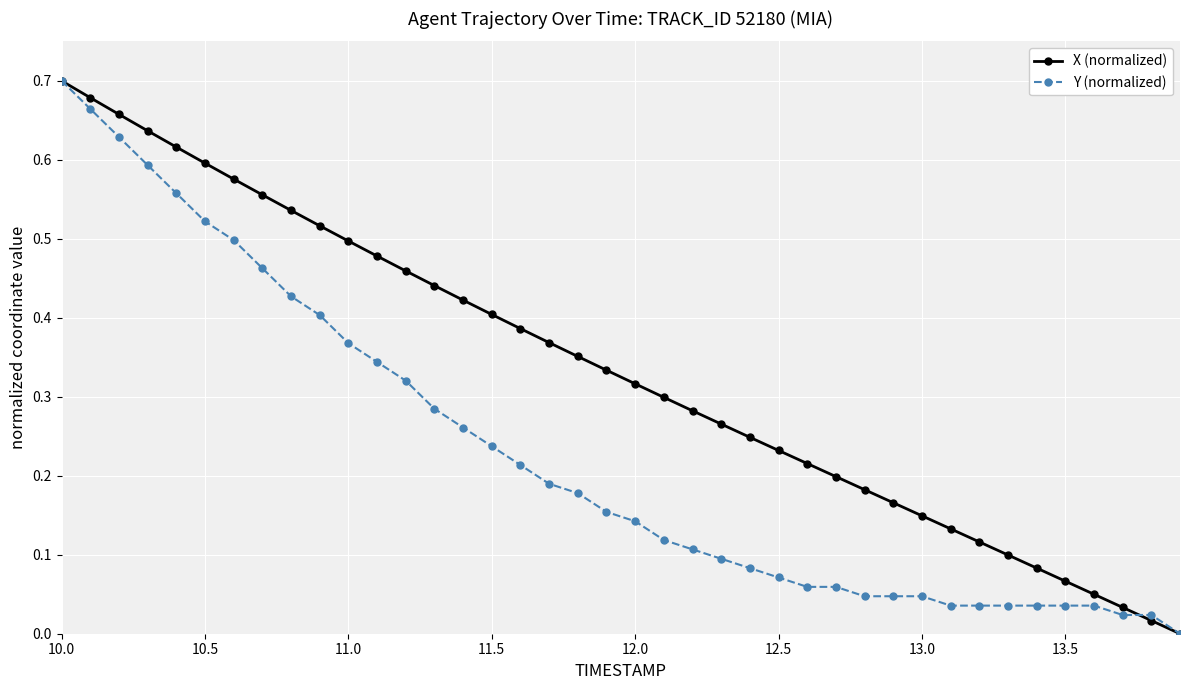

Which series has the largest total across all categories?

X (normalized)